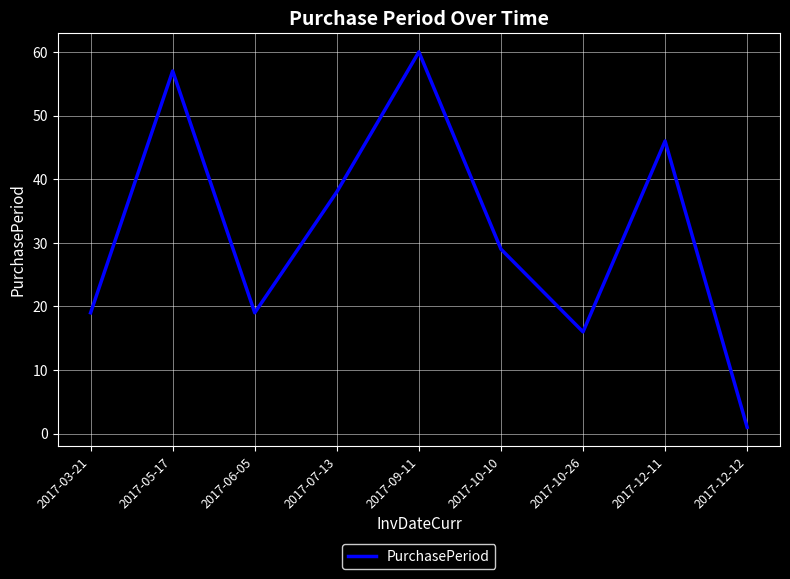

Is it true that the value at 2017-05-17 is 57?

True